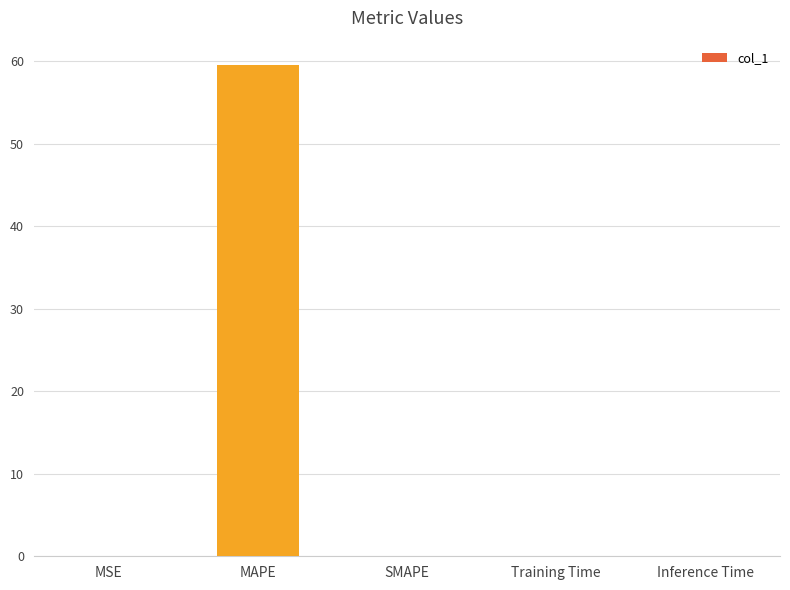

What is the maximum value shown in the chart?

59.5